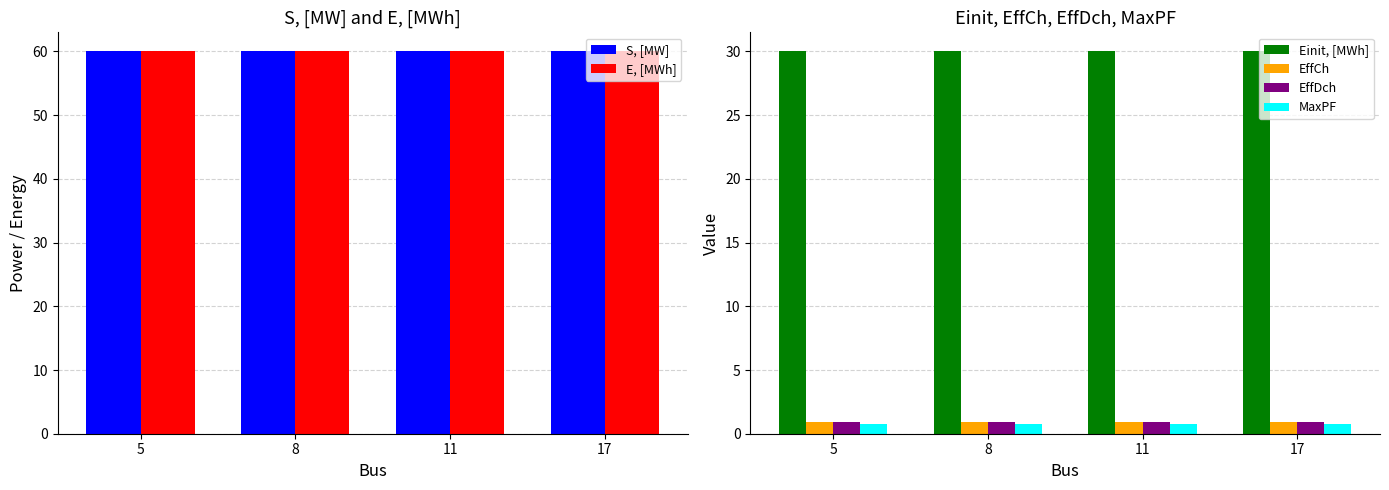

Does the chart contain stacked bars?

No